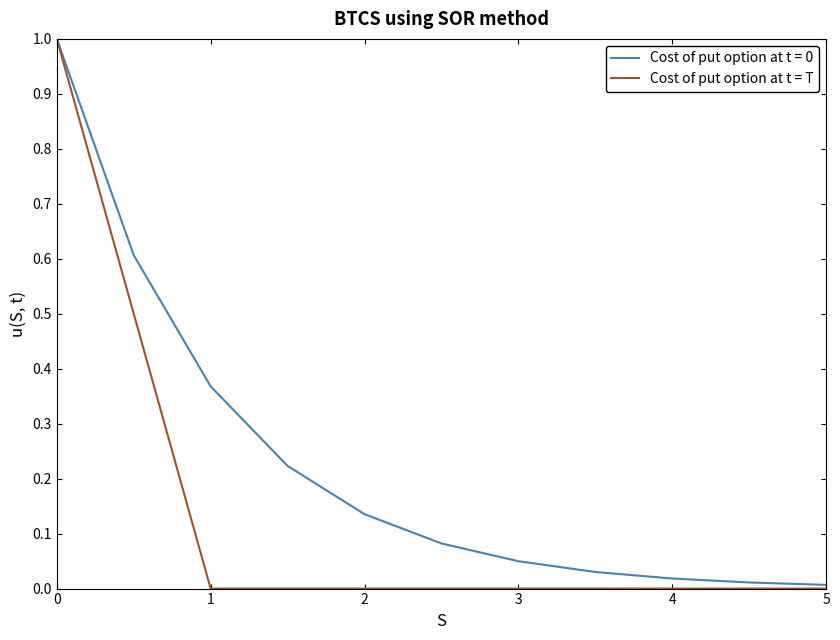

How many series are shown in this chart?

2